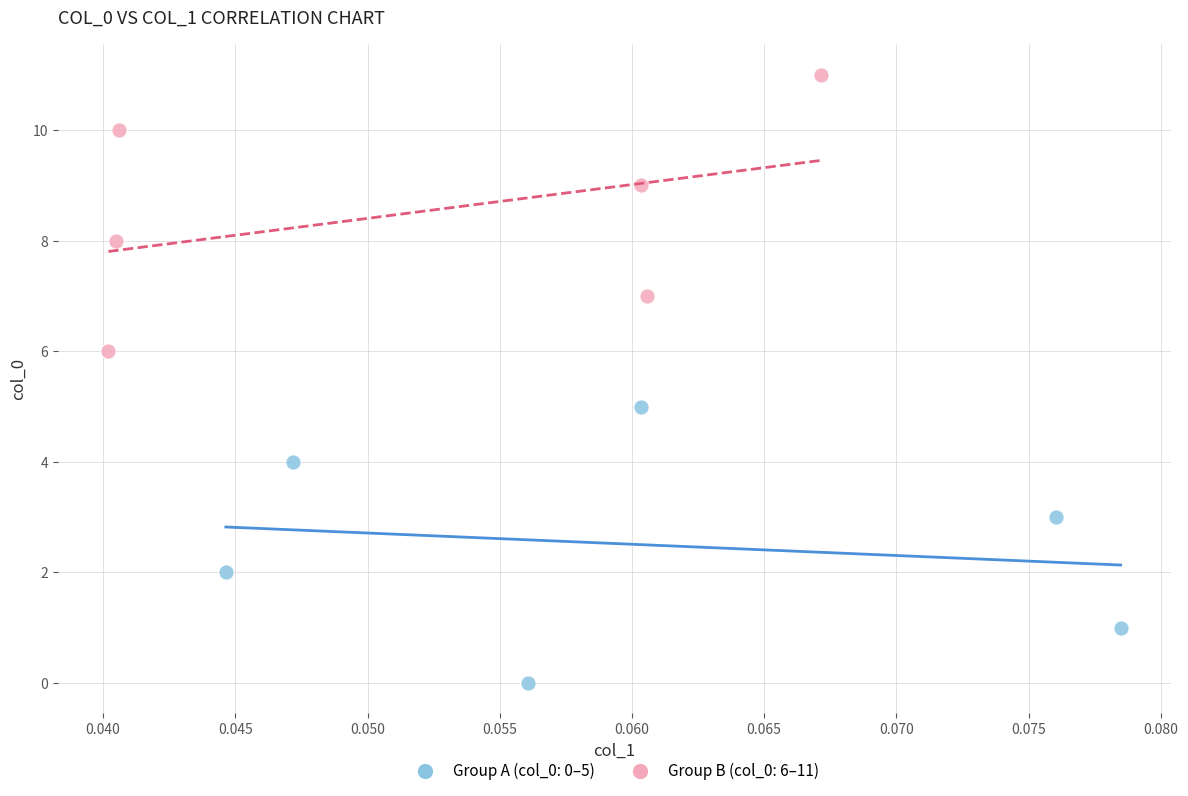

Which series contains the highest Y value?

Group B (col_0: 6–11)